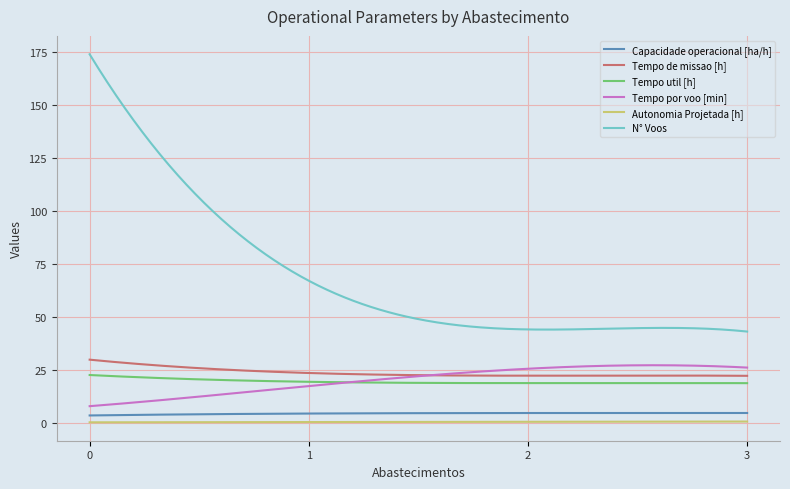

Which series has the widest spread of values?

N° Voos